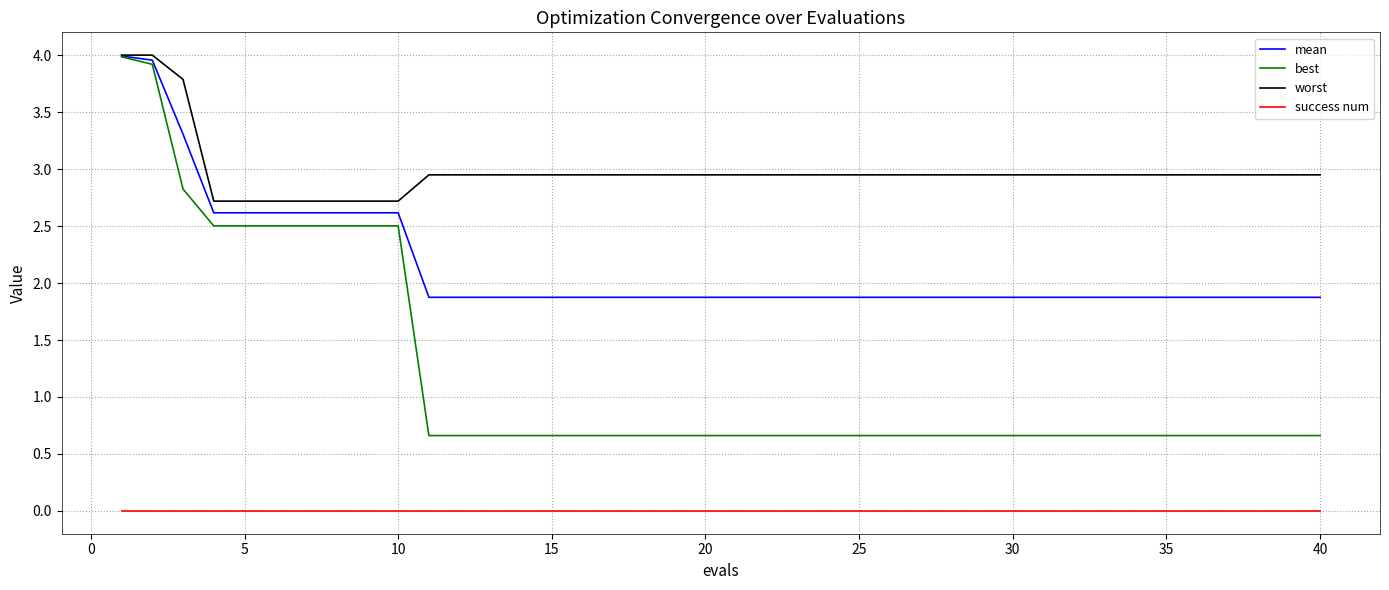

List the series in order of their overall mean, highest first.

worst, mean, best, success num